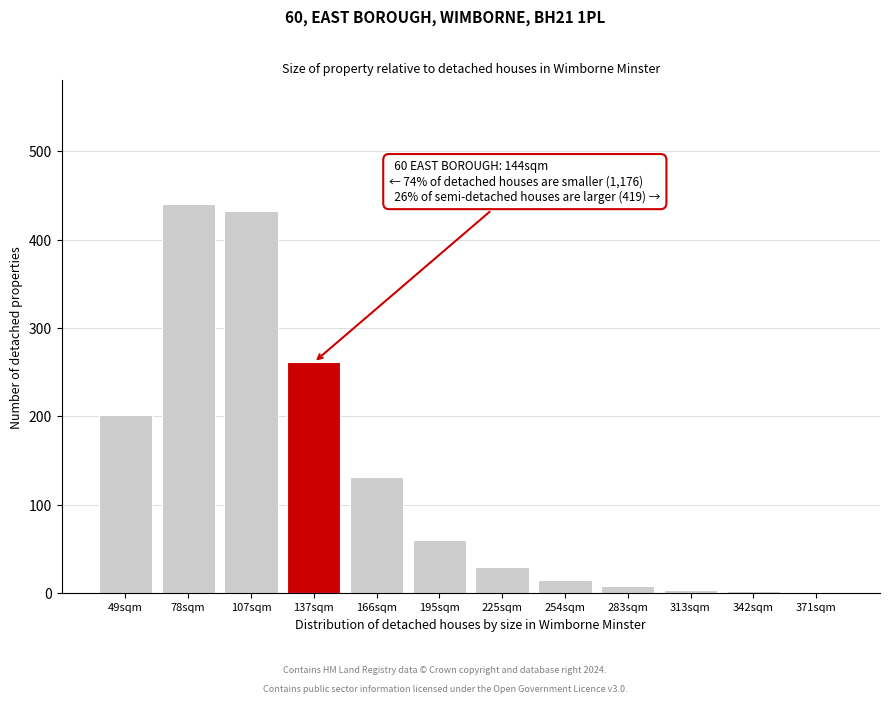

True or false: the data shows 432 at 107sqm.

True